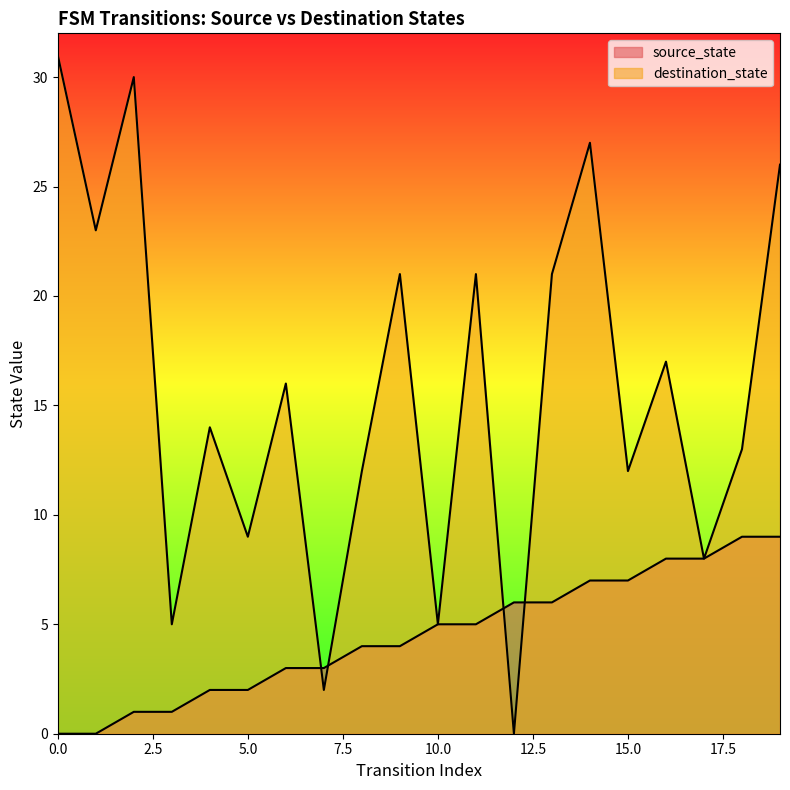

Which series has the largest total across all categories?

destination_state